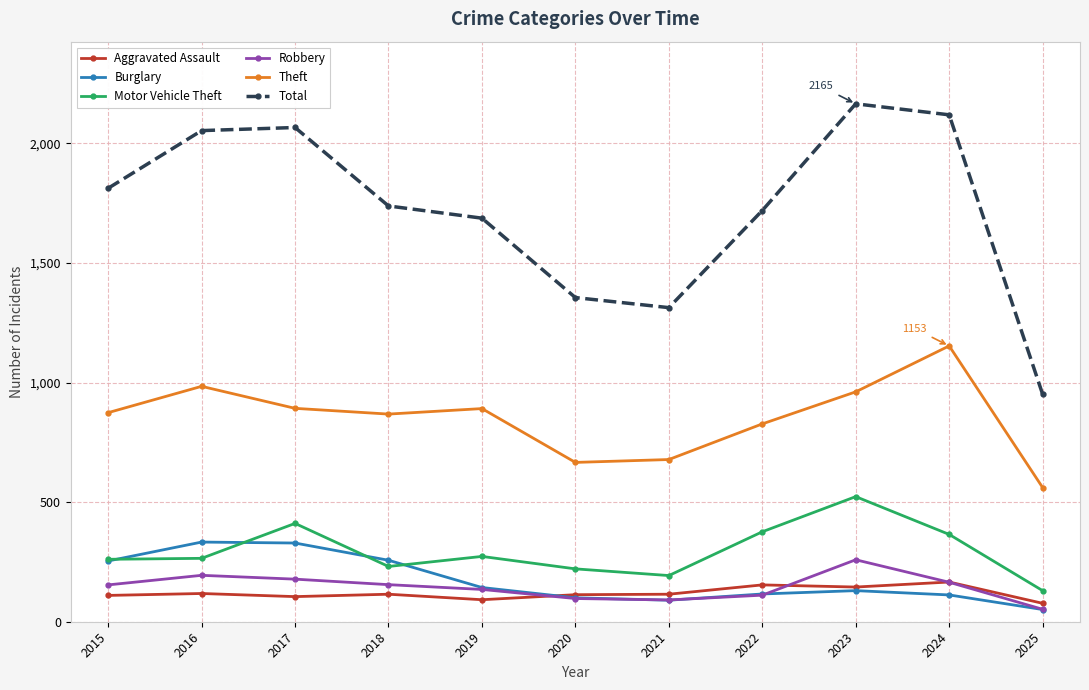

How many interior local peaks does the Total series have?

2